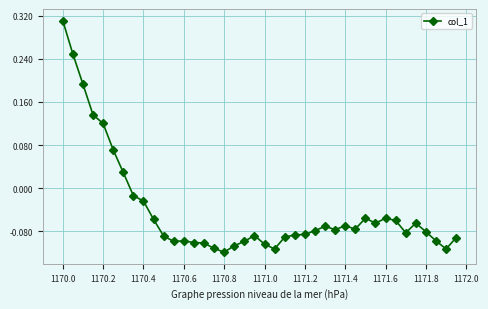

True or false: the data has more than 2 interior local peaks.

True